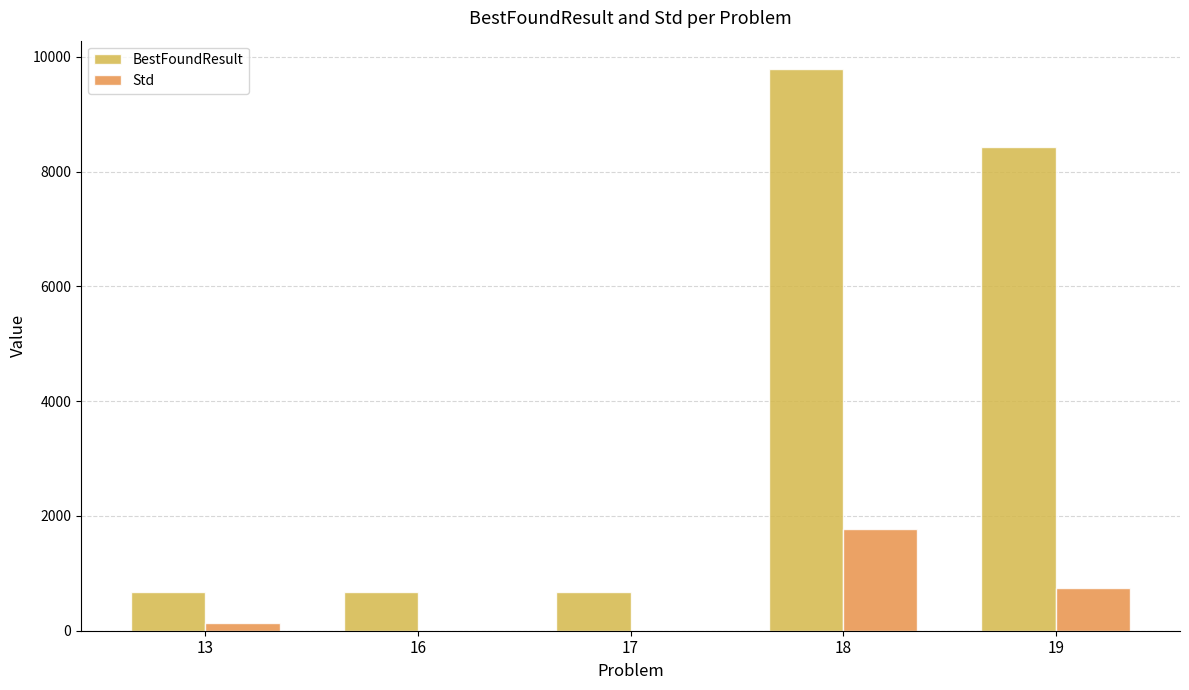

How many groups of bars are there?

5